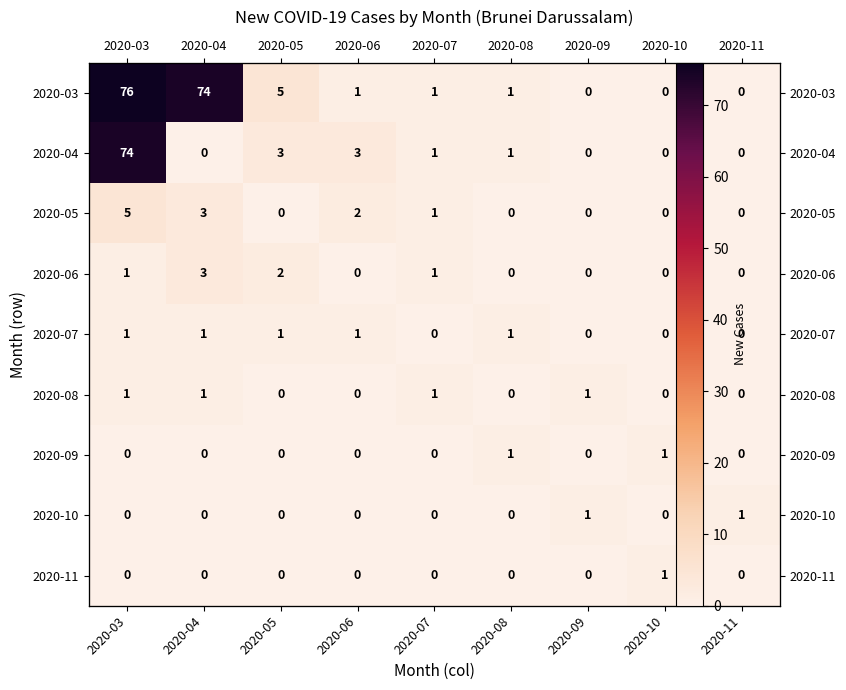

Between 2020-06 and 2020-10, which is larger?

2020-06